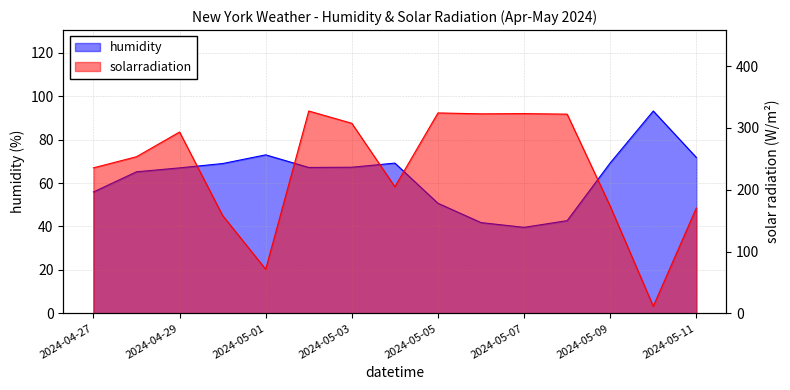

What is the difference between the solarradiation values at 2024-05-05 and 2024-04-27?

88.9